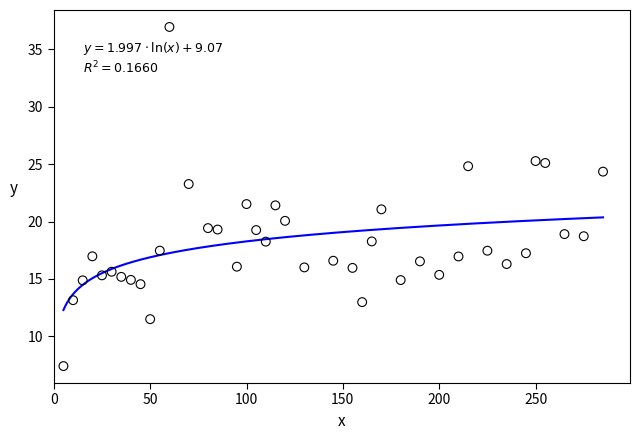

What is the range of X values (max minus min)?

280.0